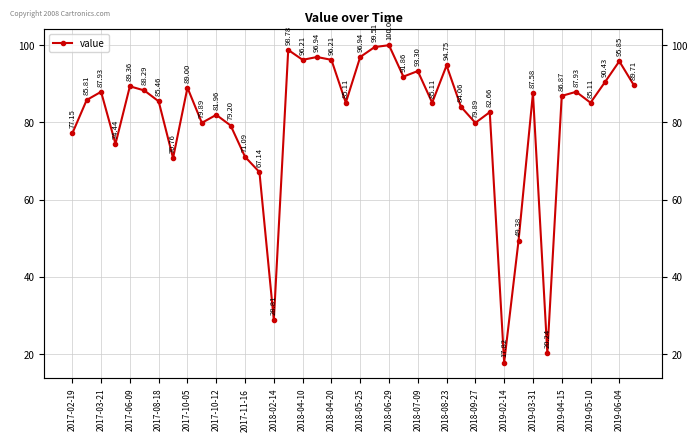

Is it true that the value at 39 is 131.5?

False